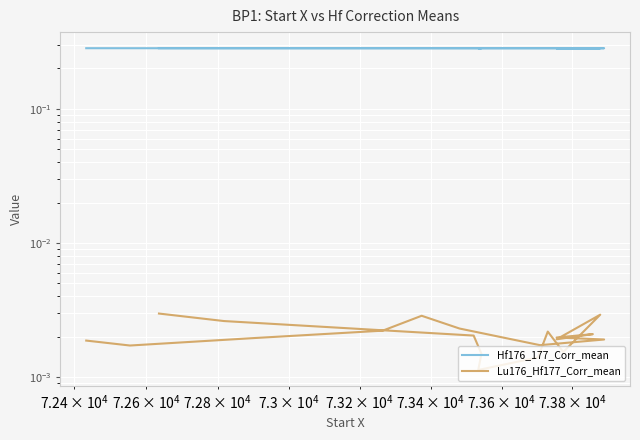

True or false: Hf176_177_Corr_mean and Lu176_Hf177_Corr_mean cross at least once.

False